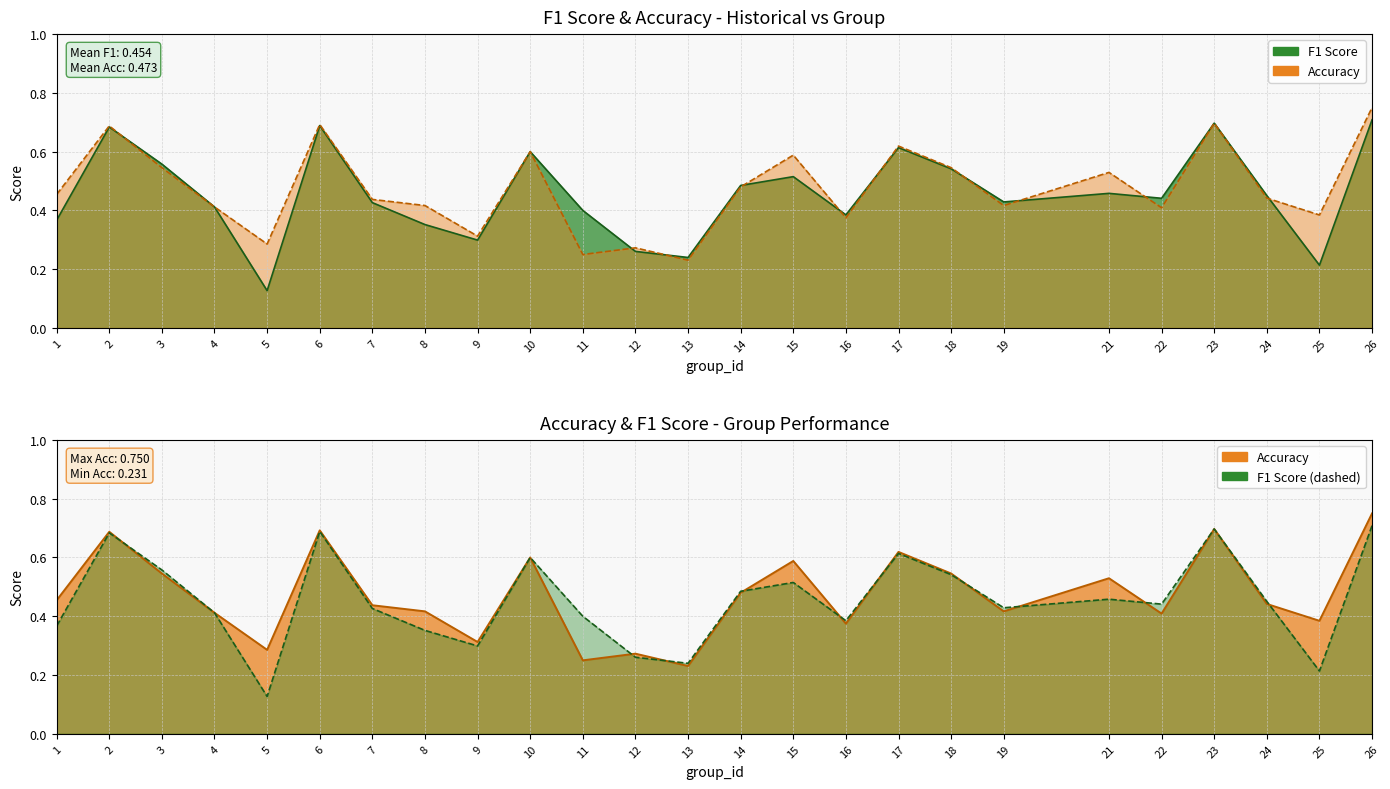

How many lines are shown in the chart?

2